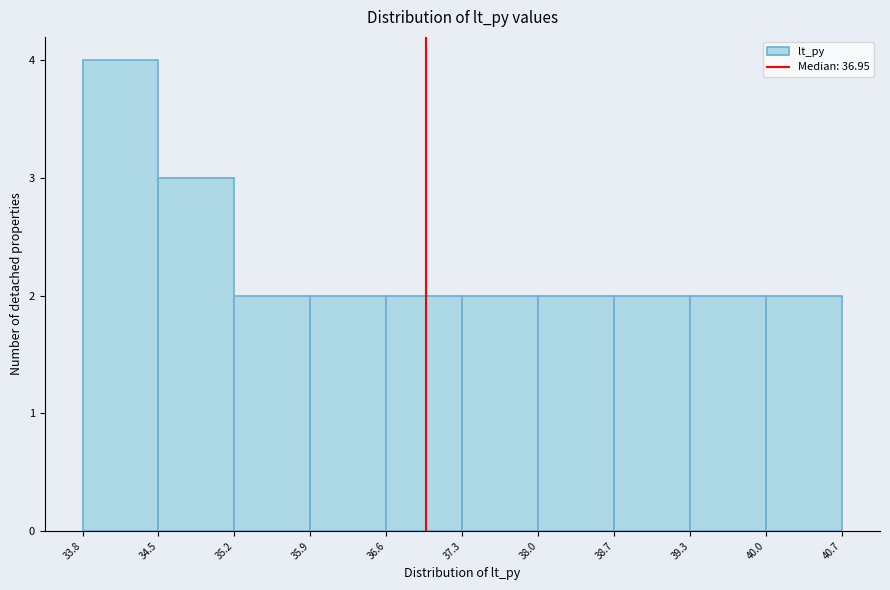

What is the height of the bar covering 35.9 to 36.6 on the x-axis? The values are not printed on the chart, so give them approximately, as read against the axis.

2